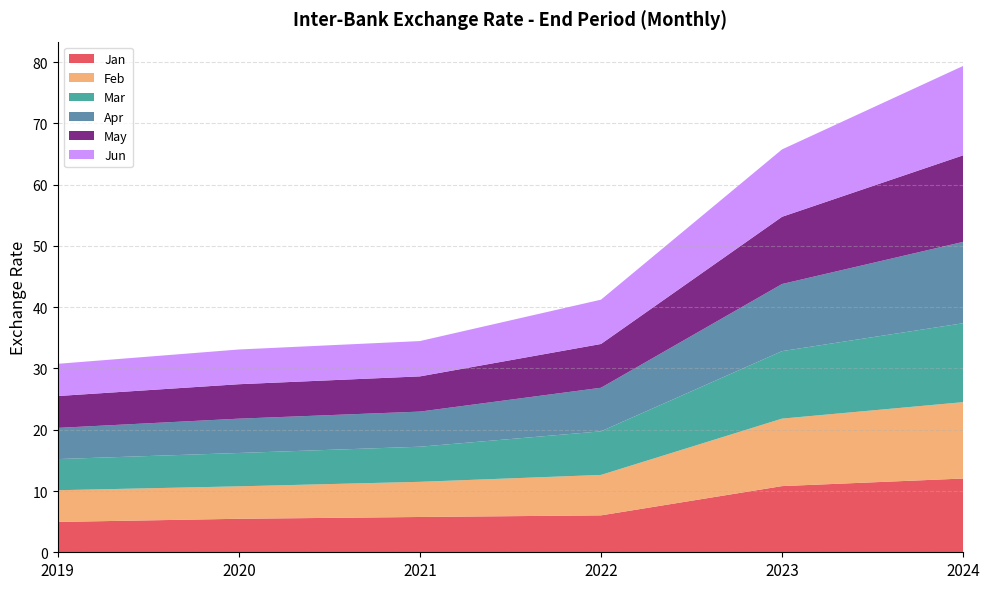

Reading right to left, what are all the values shown in this chart?

Jan: 2024=12.0	2023=10.8	2022=6.0	2021=5.8	2020=5.5	2019=5.0
Feb: 2024=12.5	2023=11.0	2022=6.6	2021=5.7	2020=5.3	2019=5.2
Mar: 2024=12.9	2023=11.0	2022=7.1	2021=5.7	2020=5.4	2019=5.1
Apr: 2024=13.3	2023=11.0	2022=7.1	2021=5.7	2020=5.6	2019=5.1
May: 2024=14.1	2023=11.0	2022=7.1	2021=5.7	2020=5.6	2019=5.2
Jun: 2024=14.6	2023=11.0	2022=7.2	2021=5.8	2020=5.7	2019=5.3